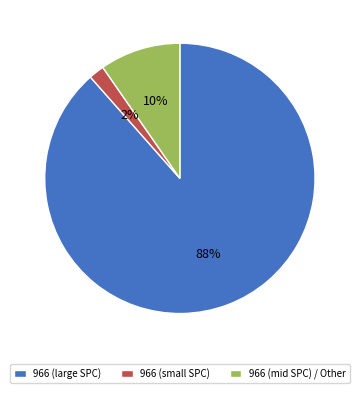

Is the sum of 966 (mid SPC) / Other and 966 (large SPC) greater than half?

Yes